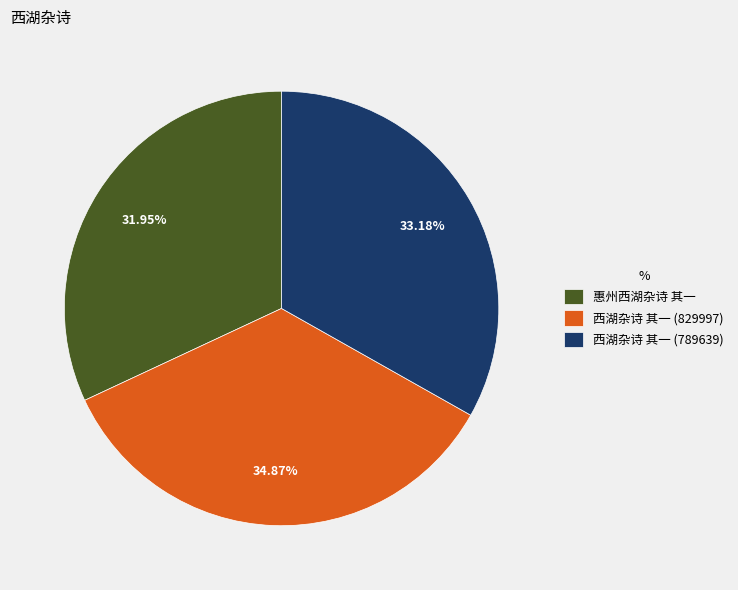

What is the largest slice in the pie chart?

西湖杂诗 其一 (829997)